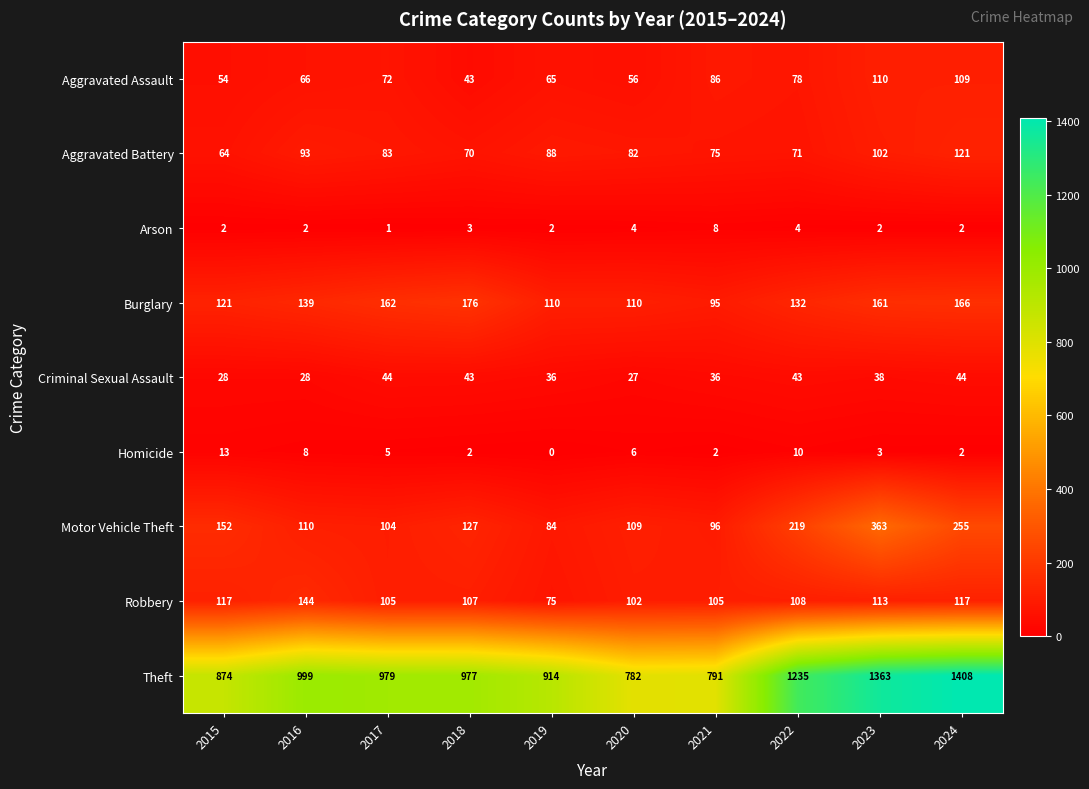

What is the average value of the Burglary series?

137